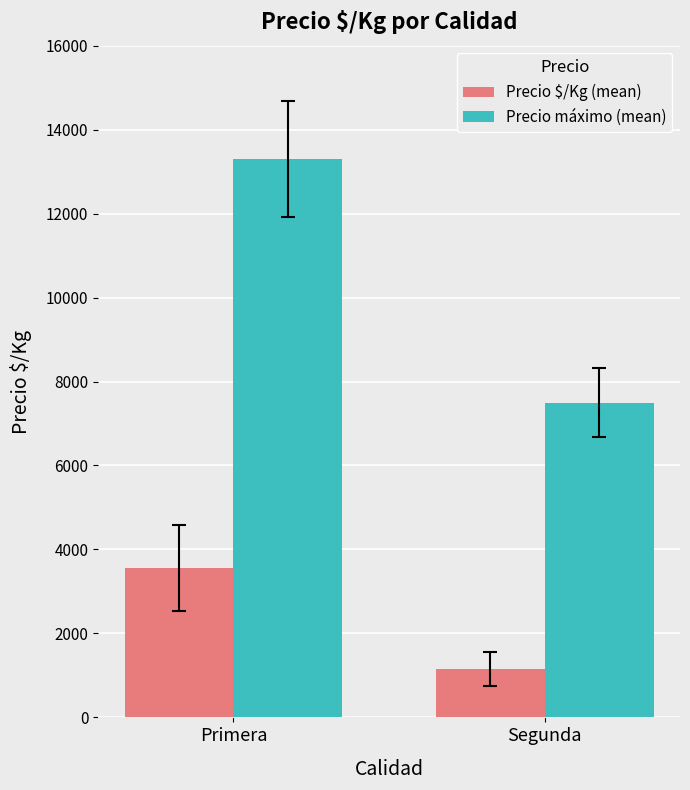

True or false: Precio máximo (mean) has a value of 7500.0 at Segunda.

True